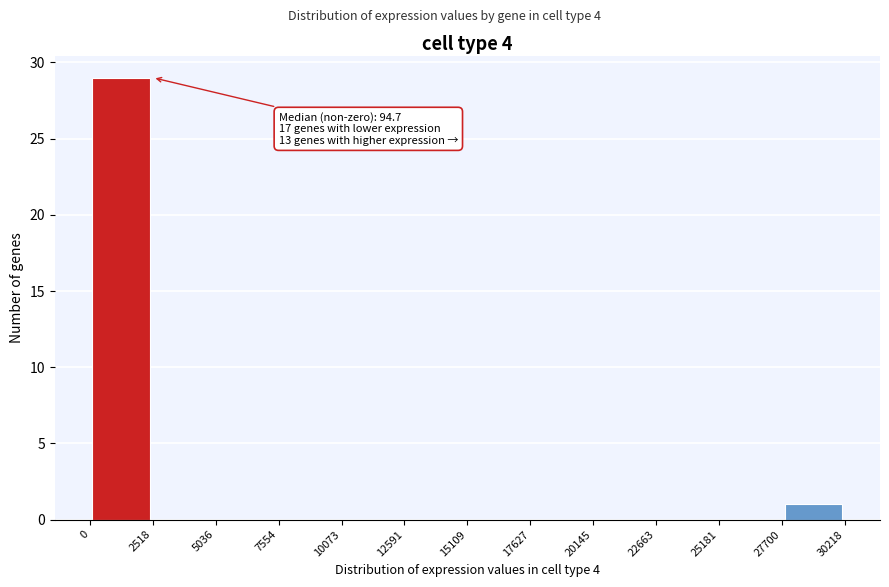

Over which range of the x-axis is the bar tallest?

0 to 2518